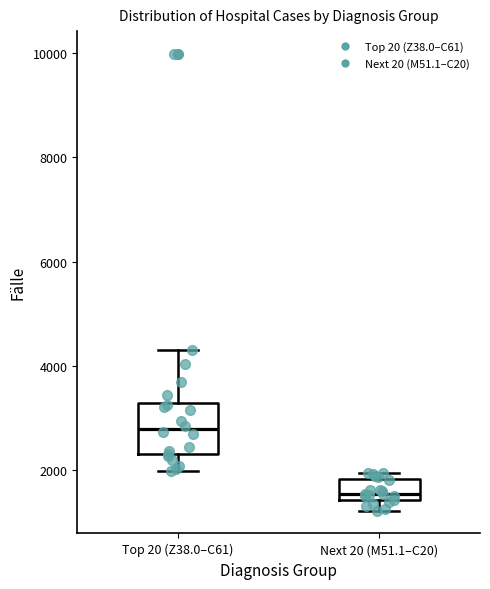

Reading left to right, read every box against the y-axis: the position of its median line, the range the box covers, and the ends of its whiskers. The values are not printed on the chart, so give them approximately, as read against the axis.

Top 20 (Z38.0–C61): median 2800, box 2400 to 3400, whiskers 2000 to 4400
Next 20 (M51.1–C20): median 1600, box 1400 to 1800, whiskers 1200 to 2000